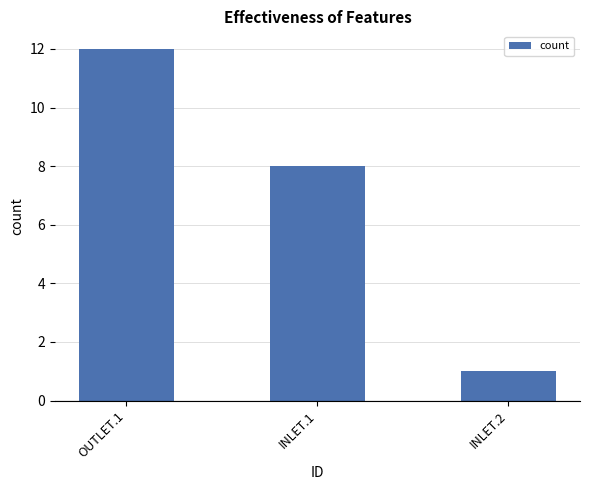

What is the greatest value displayed?

12